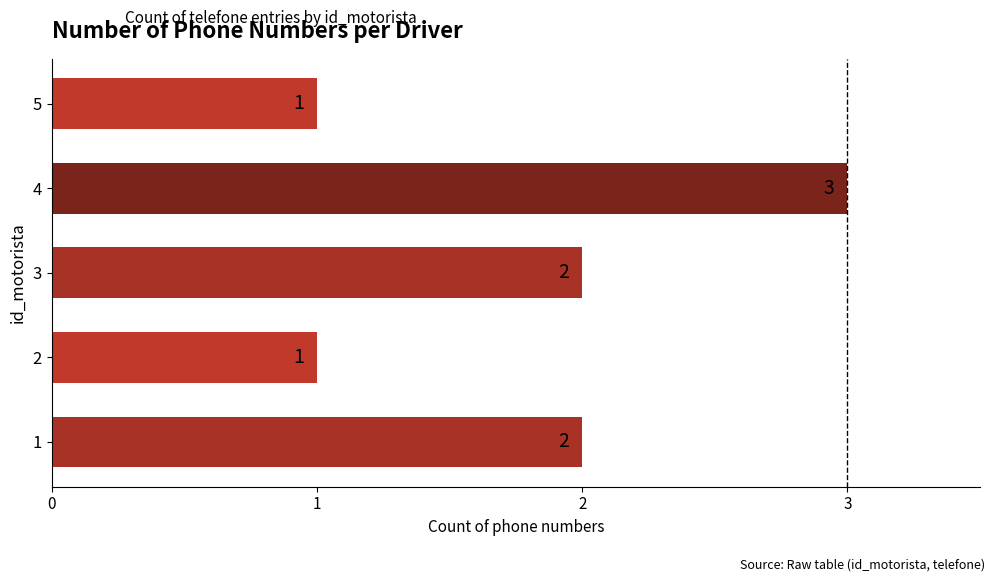

What value does the data have at 1?

2